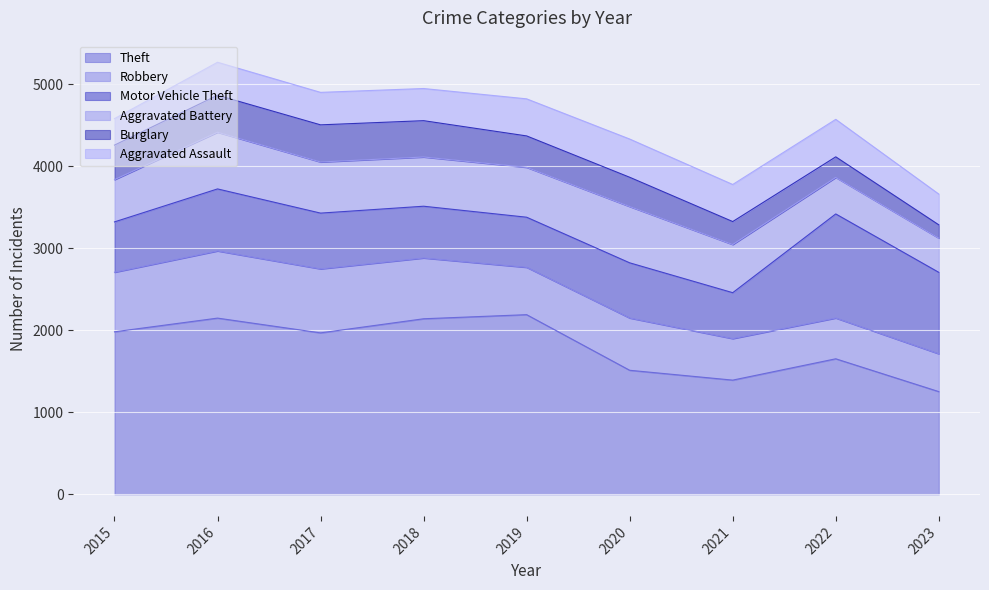

What are all the series names shown in the legend?

Theft, Robbery, Motor Vehicle Theft, Aggravated Battery, Burglary, Aggravated Assault